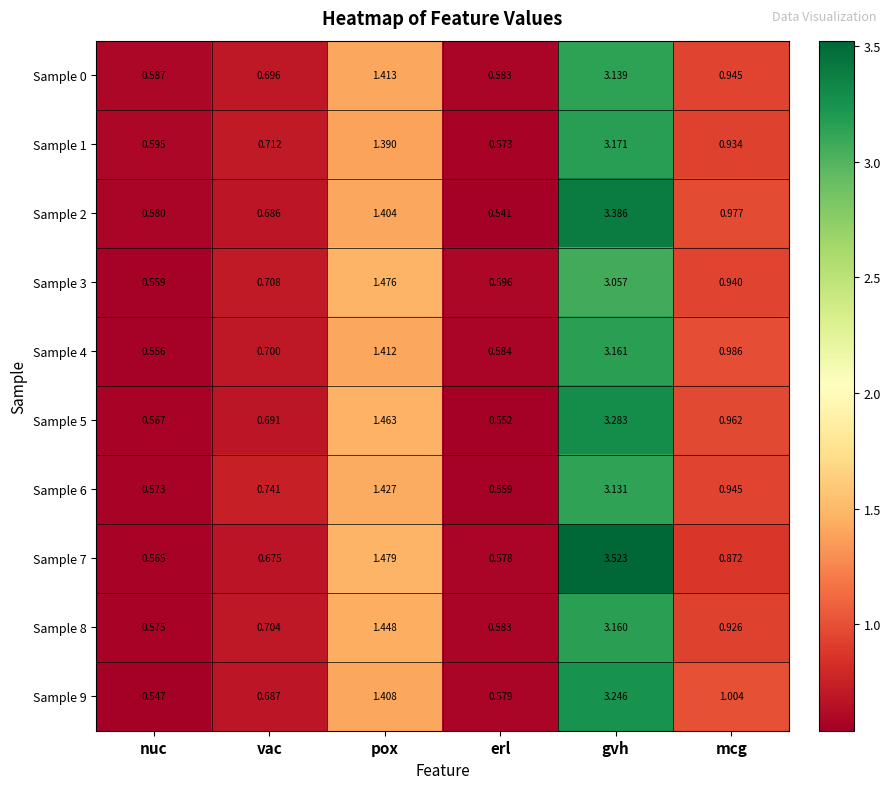

Which category has the highest value across all series?

gvh